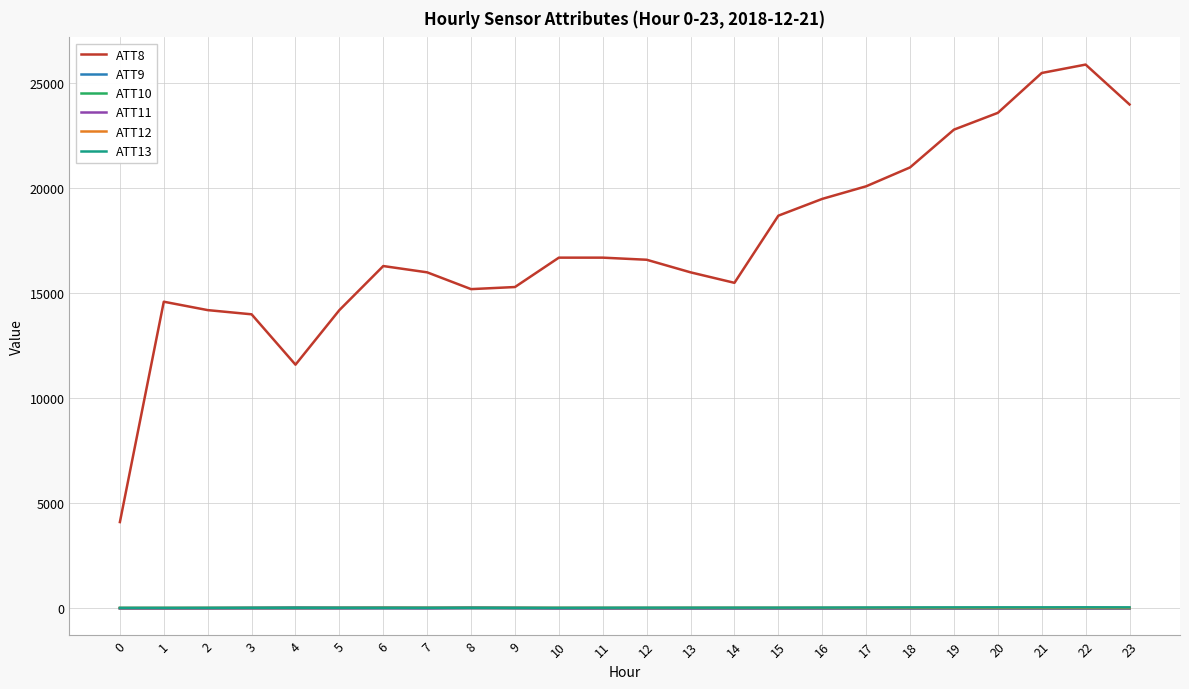

What are all the series names shown in the legend?

ATT8, ATT9, ATT10, ATT11, ATT12, ATT13